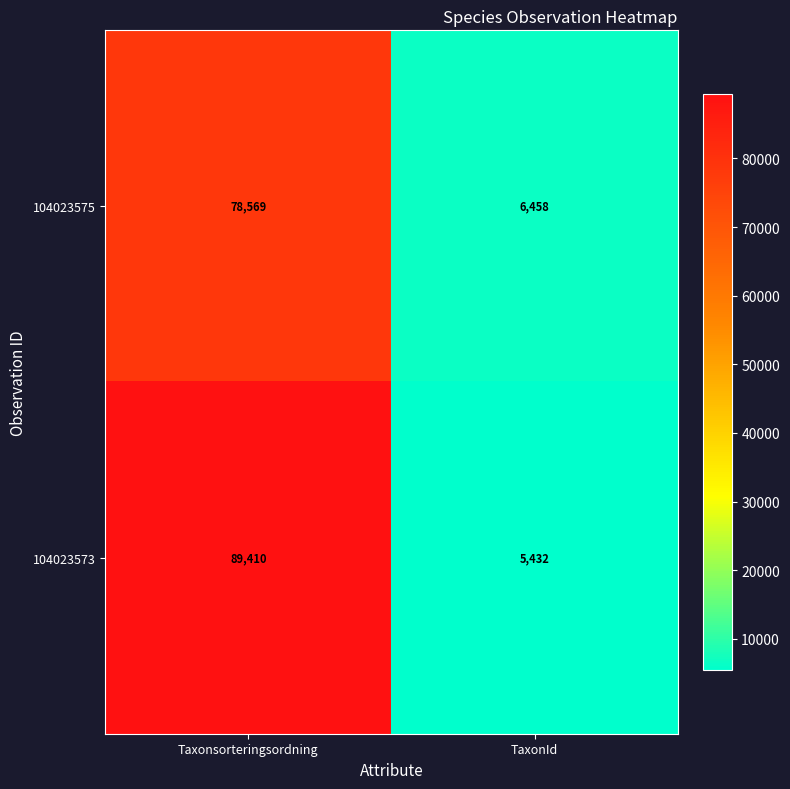

List the series in order of their overall mean, lowest first.

104023575, 104023573